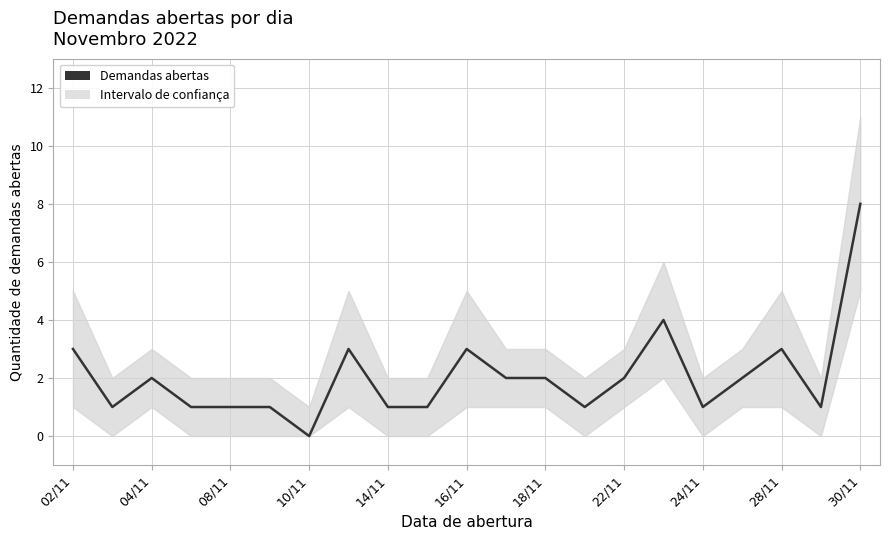

What is the difference between the maximum and second lowest values?

7